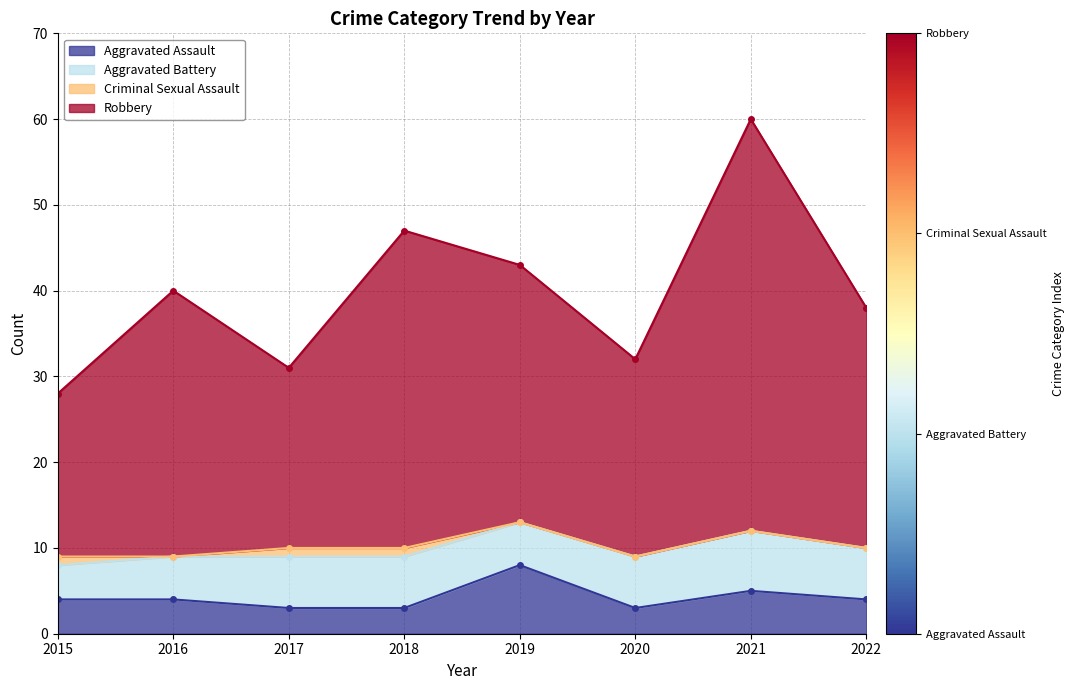

True or false: Robbery and Aggravated Assault cross at least once.

False